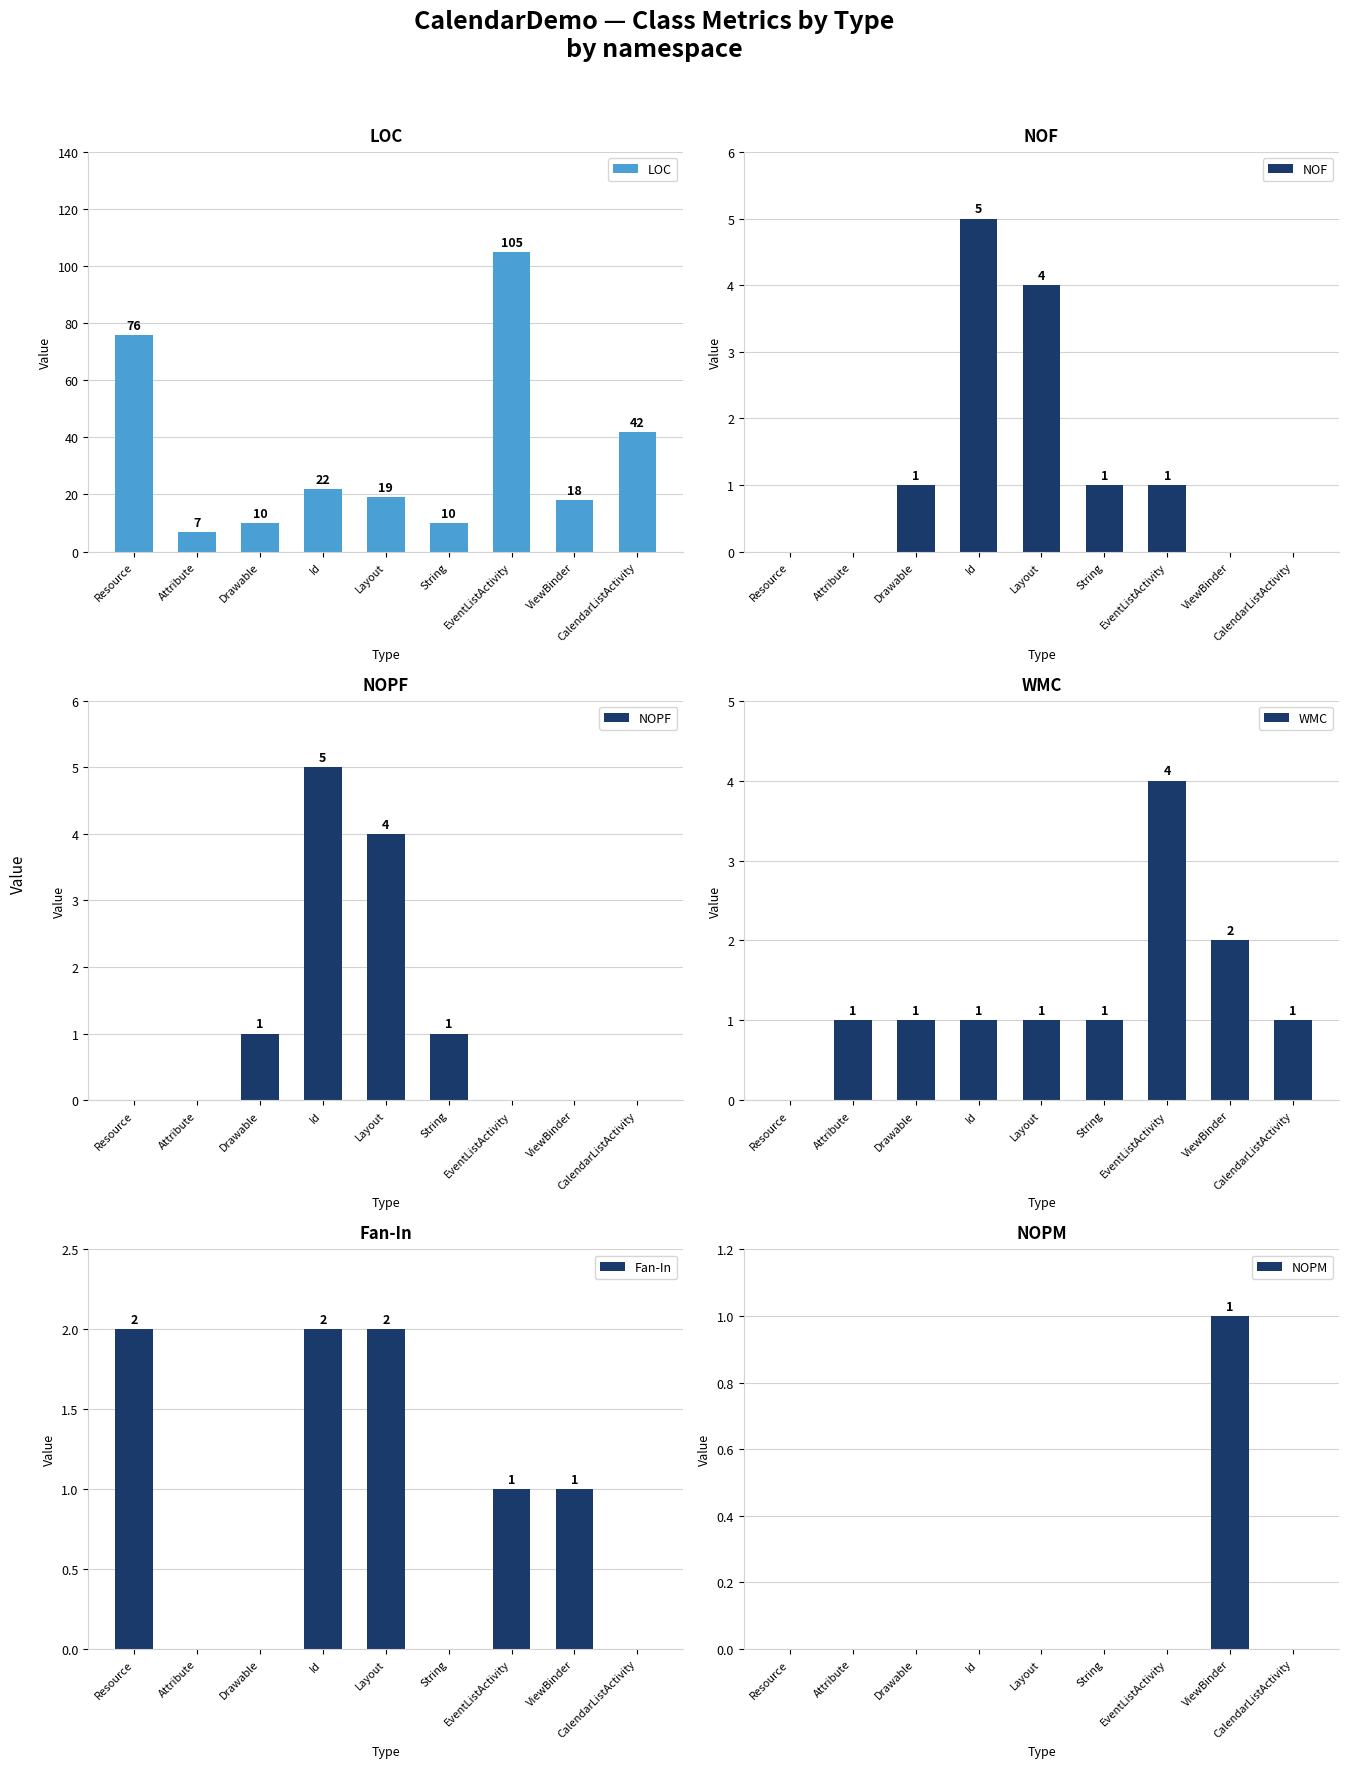

Between Resource and Drawable, which series saw the biggest shift?

LOC